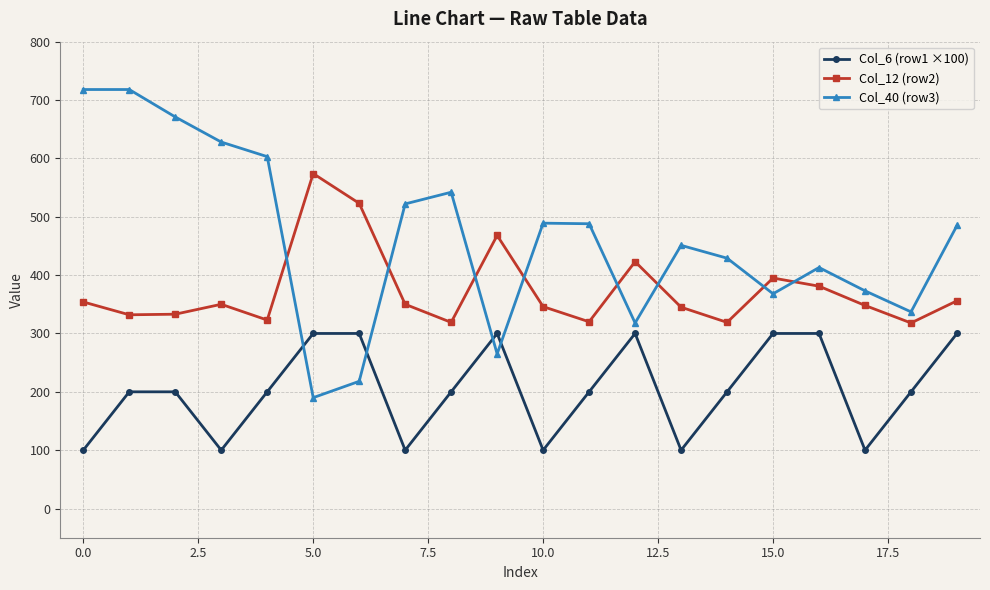

How many times do Col_12 (row2) and Col_40 (row3) cross each other?

8